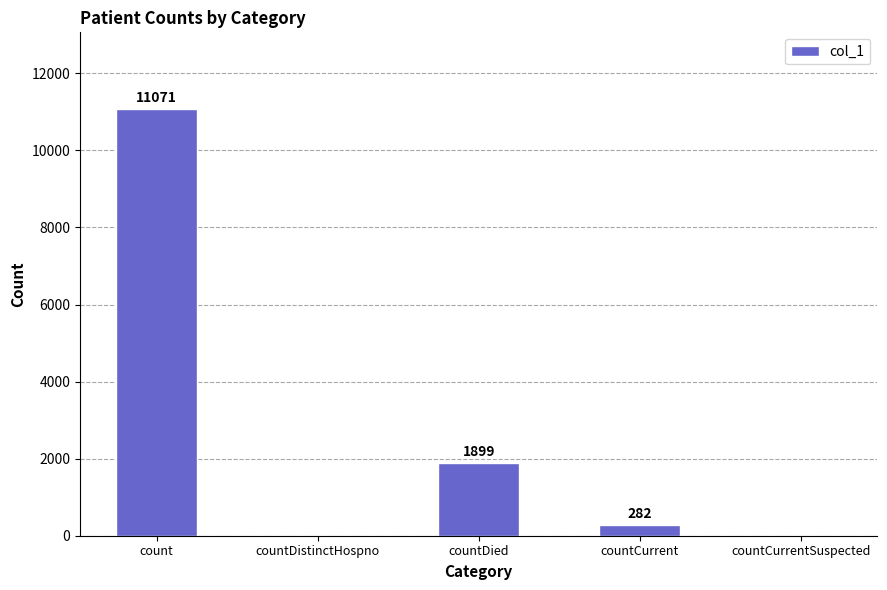

Reading right to left, list all the values displayed in this chart.

countCurrentSuspected=0	countCurrent=282	countDied=1899	countDistinctHospno=0	count=11071